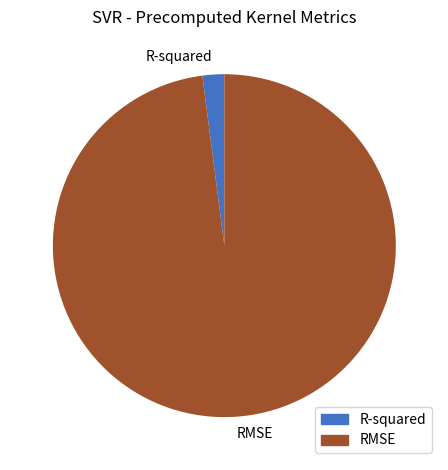

Which has a higher value, RMSE or R-squared?

RMSE